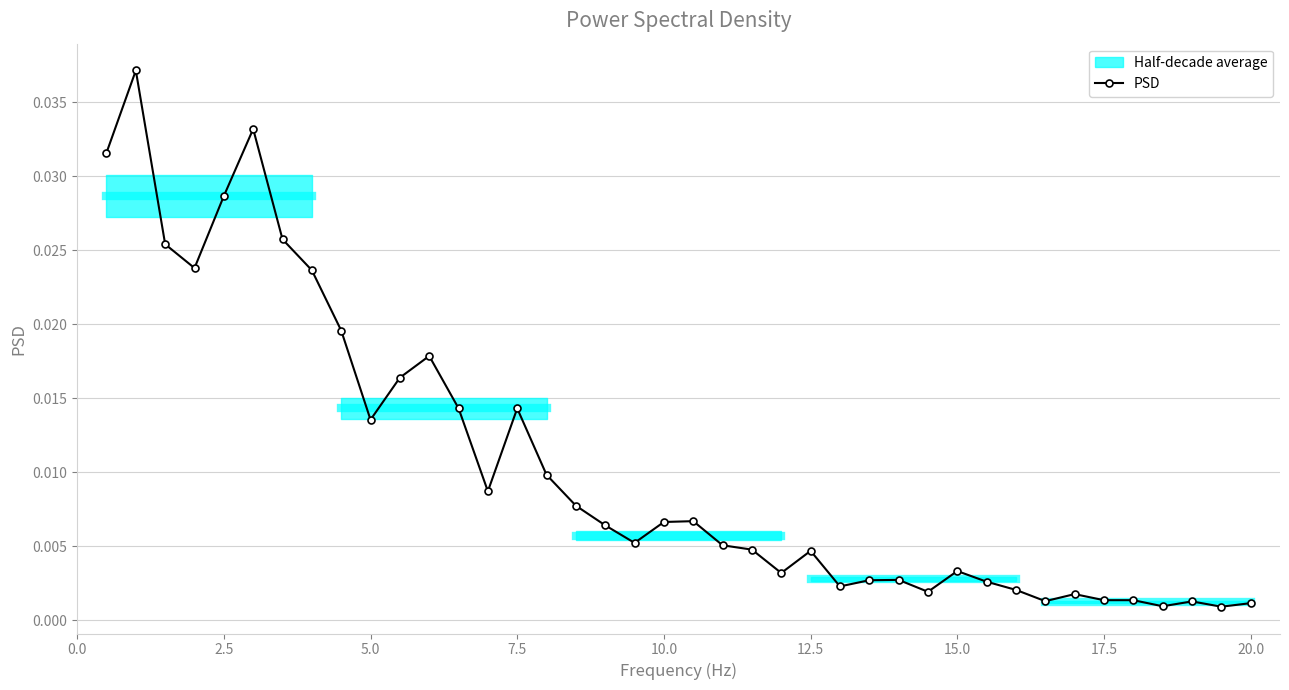

True or false: PSD has more than 1 interior local peaks.

True